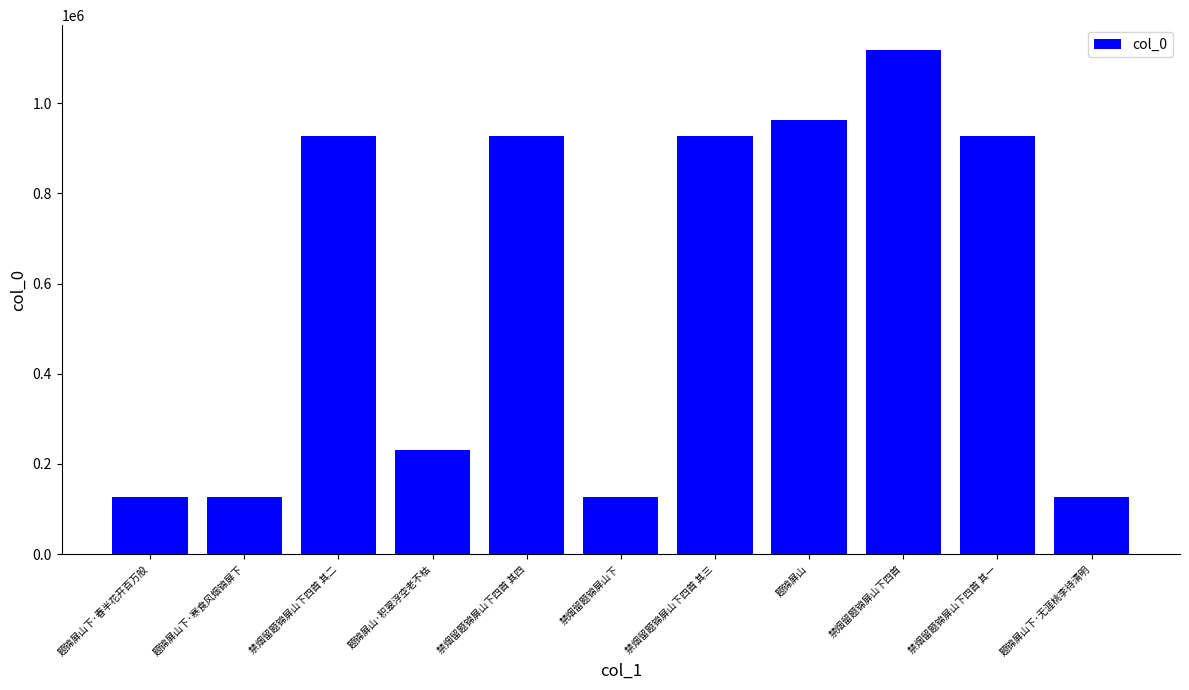

What is the greatest value displayed?

1117451